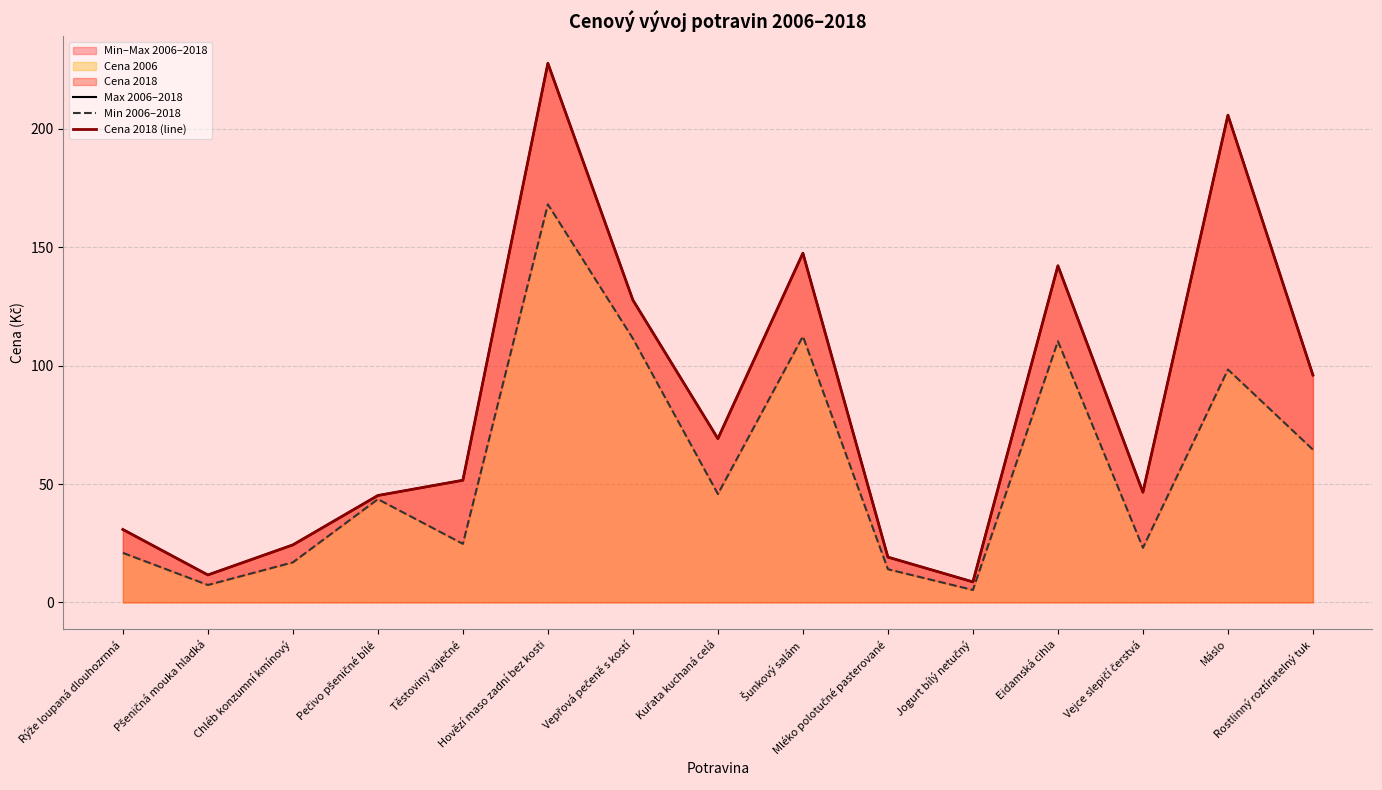

True or false: Max 2006–2018 has a value of 19.1 at Mléko polotučné pasterované.

True